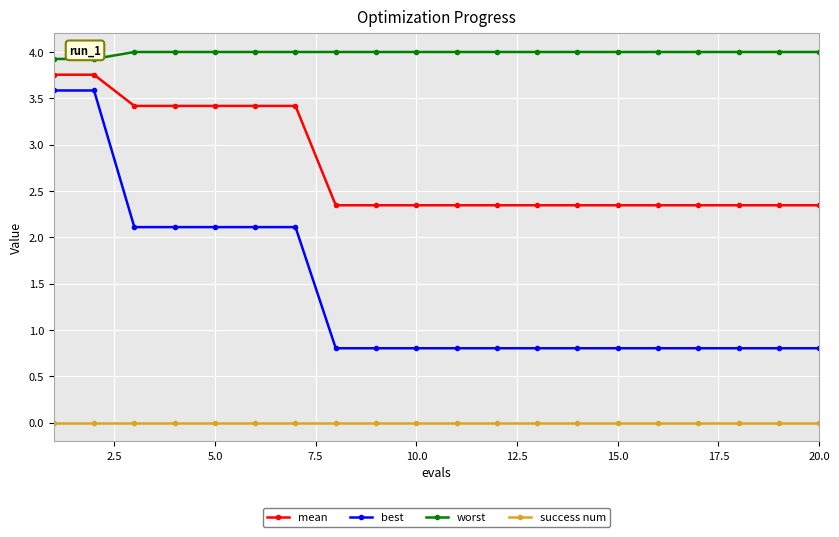

Which series has the largest range (max minus min)?

best